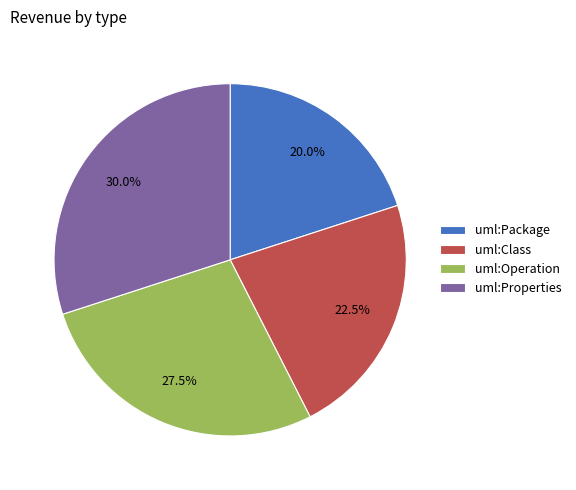

Is the sum of uml:Class and uml:Package greater than half?

No